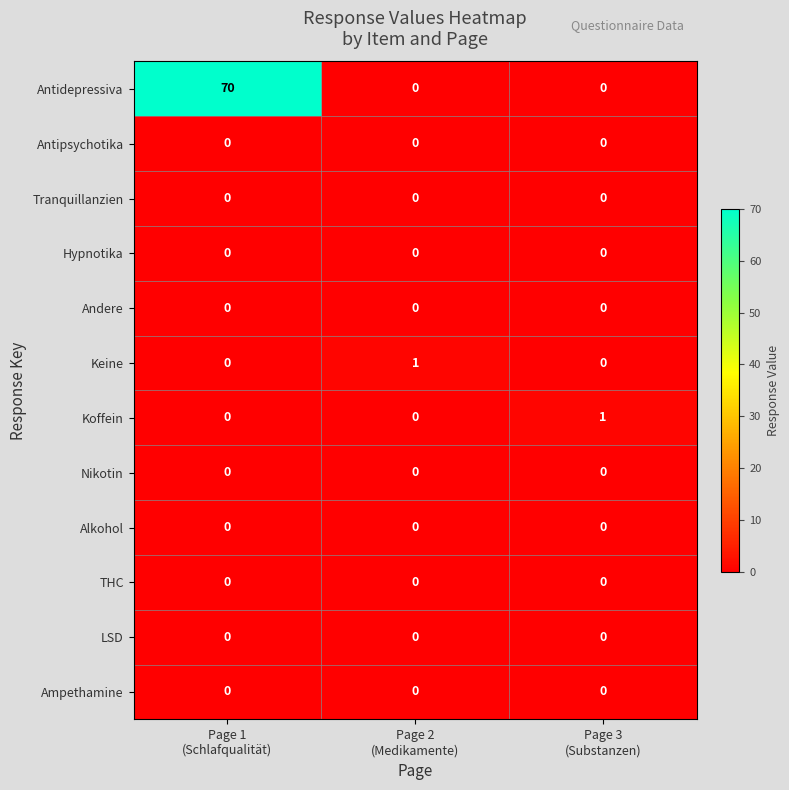

Count the Koffein values in the range 0 to 1.

3